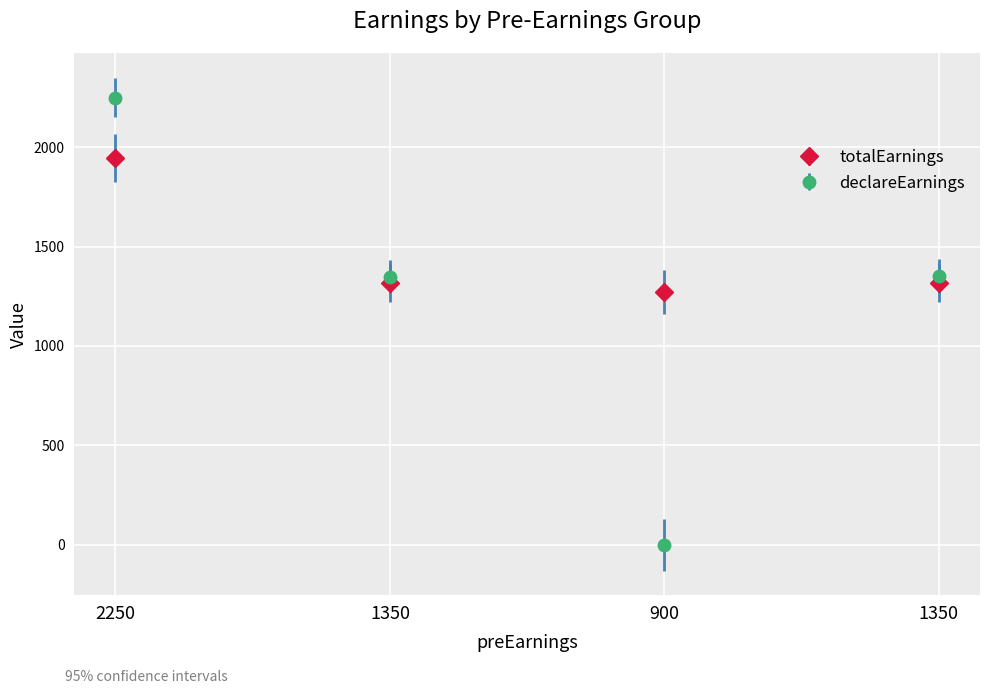

What is the difference between the declareEarnings values at 2250 and 1350?

900.0